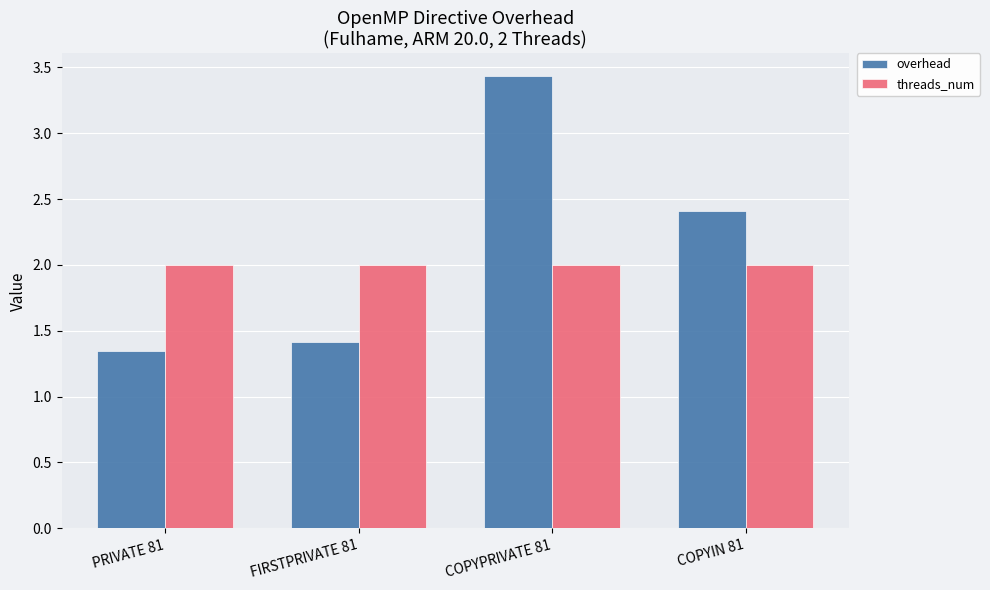

What is the spread (max minus min) of values at PRIVATE 81?

0.7